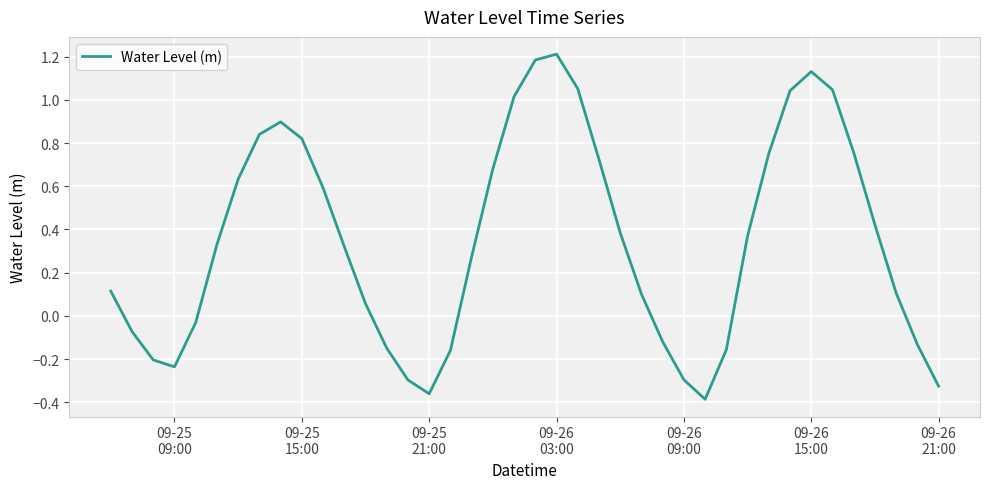

What is the difference between the maximum and minimum values?

1.6